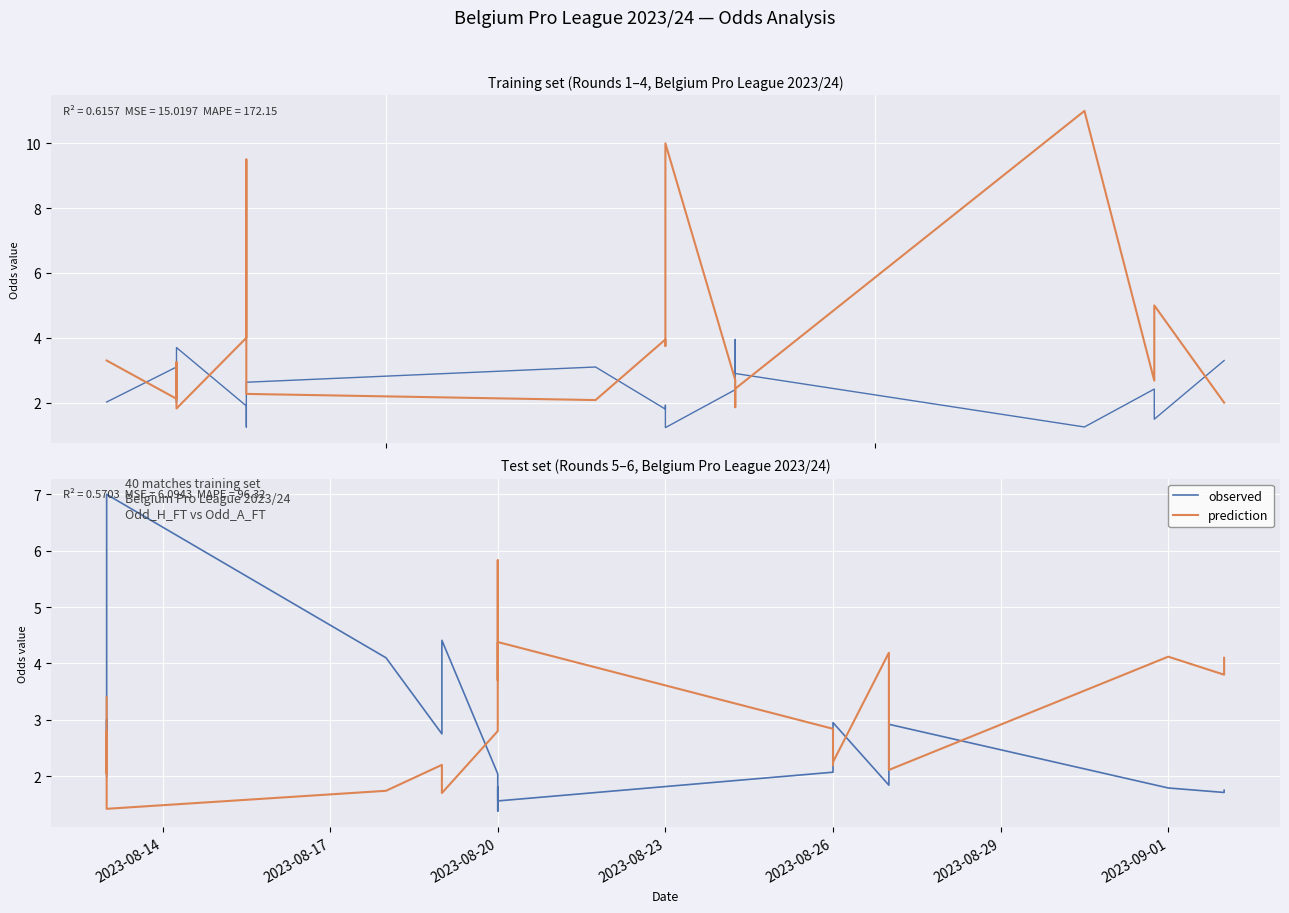

What is the average value of the prediction series?

3.2